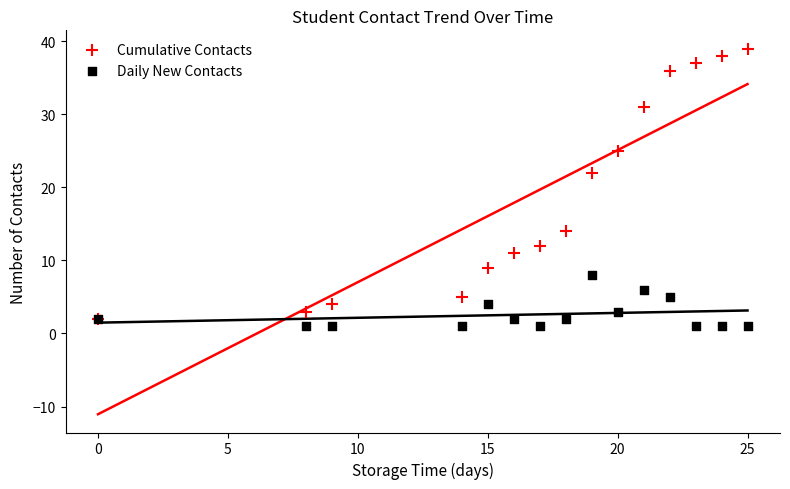

In the Cumulative Contacts series, what Y value is closest to 20?

22